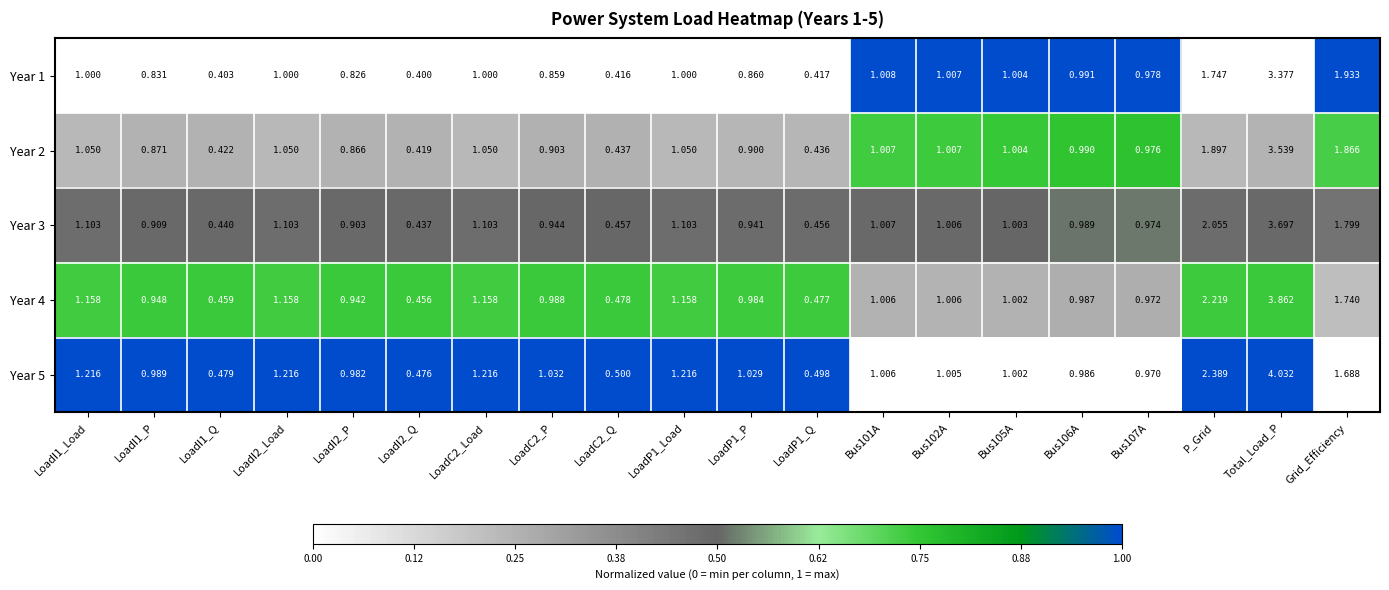

Is the value of Year 1 at Bus102A greater than the value of Year 4 at Bus102A?

Yes